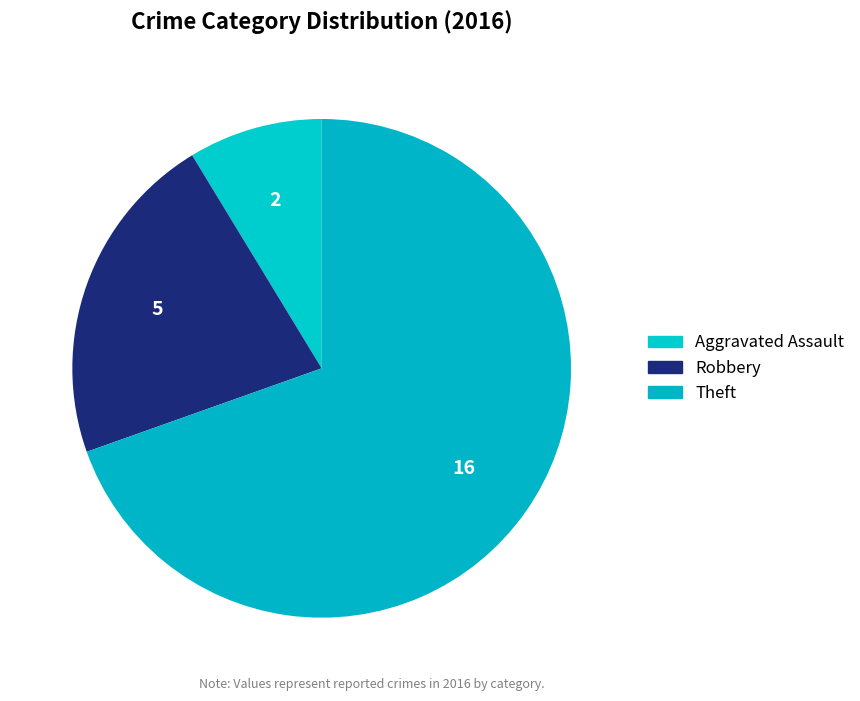

How many slices are in this pie chart?

3